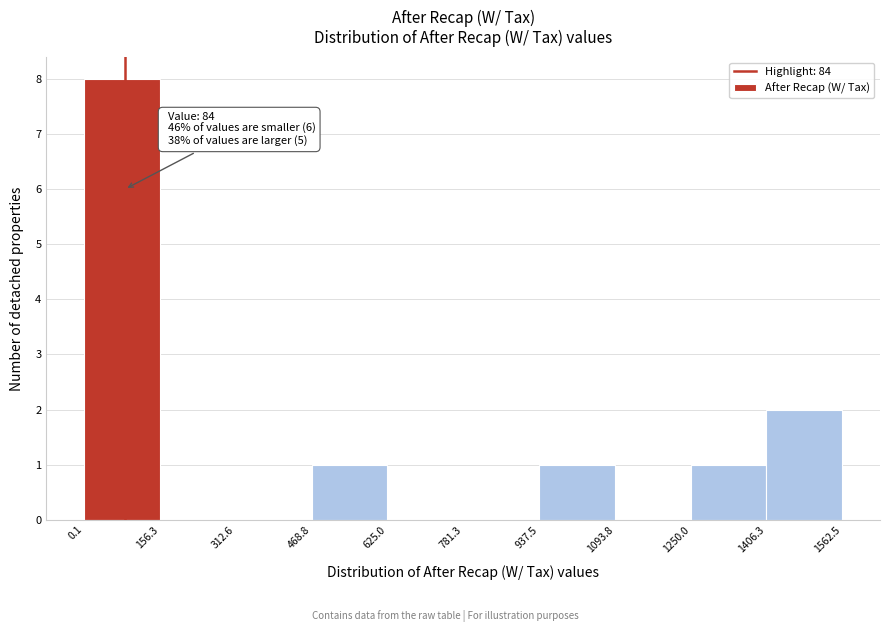

Over which range of the x-axis is the bar tallest?

0.1 to 156.3